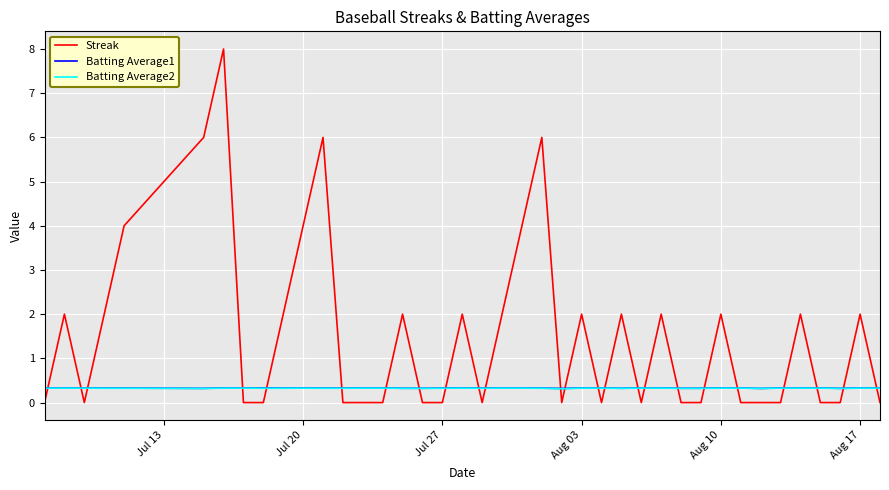

Which series has the largest range (max minus min)?

Streak